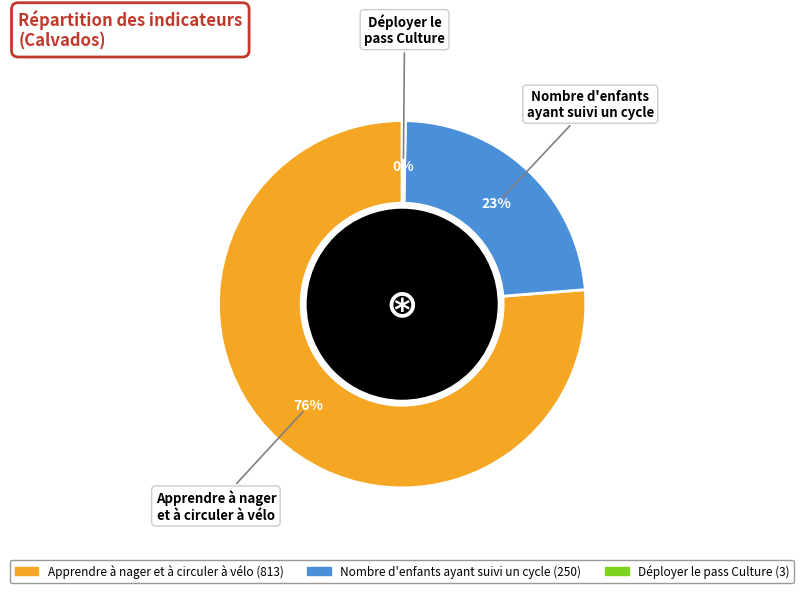

Count the number of slices in the pie.

3